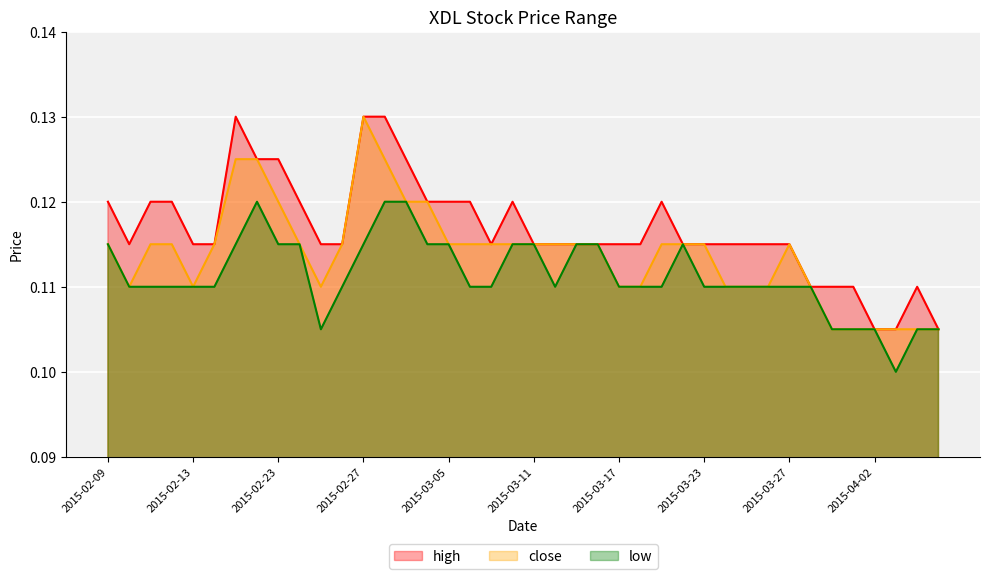

What is the minimum value shown in the chart?

0.1